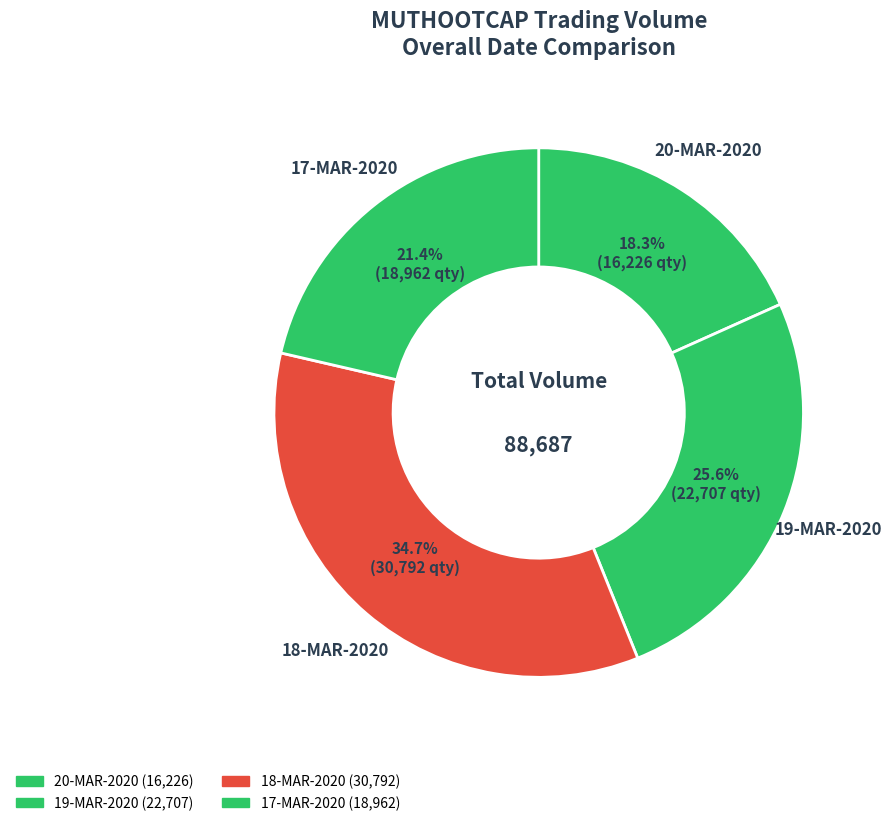

Is 19-MAR-2020 the majority of the pie?

No